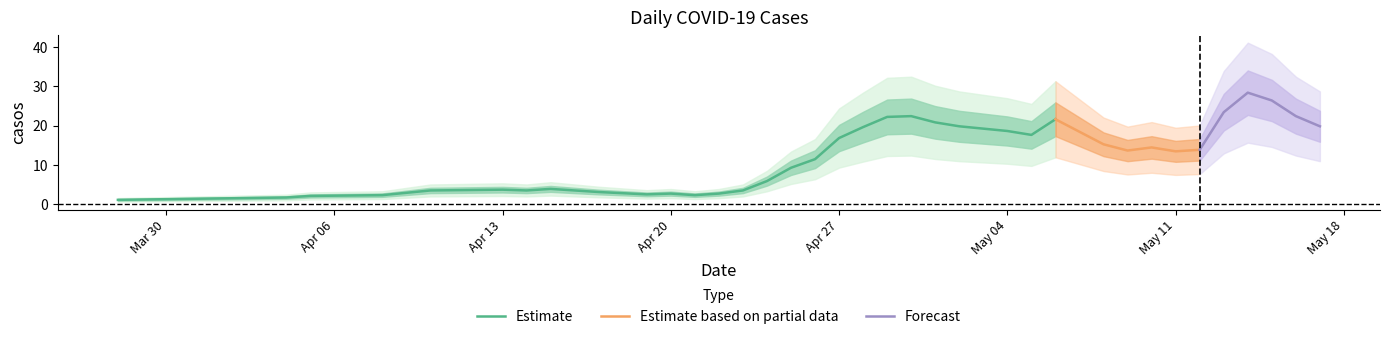

Is it true that Estimate equals 2.6 at Apr 20?

True